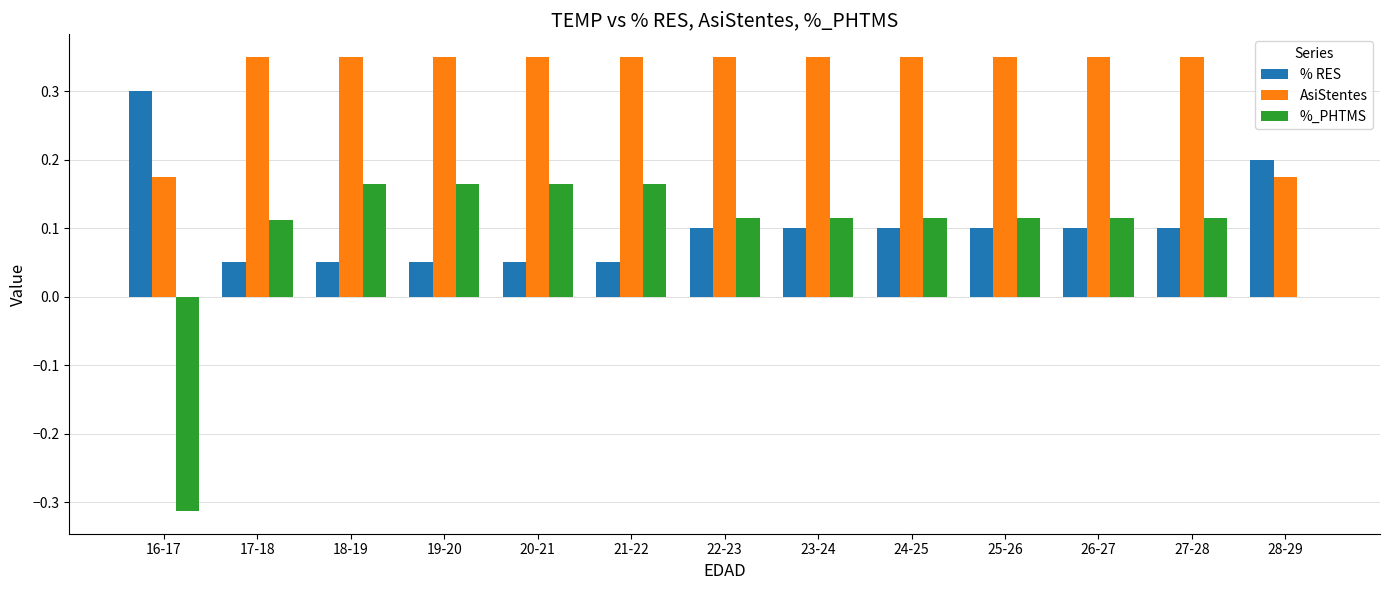

The value of AsiStentes at 24-25 is 0.3. True or false?

True